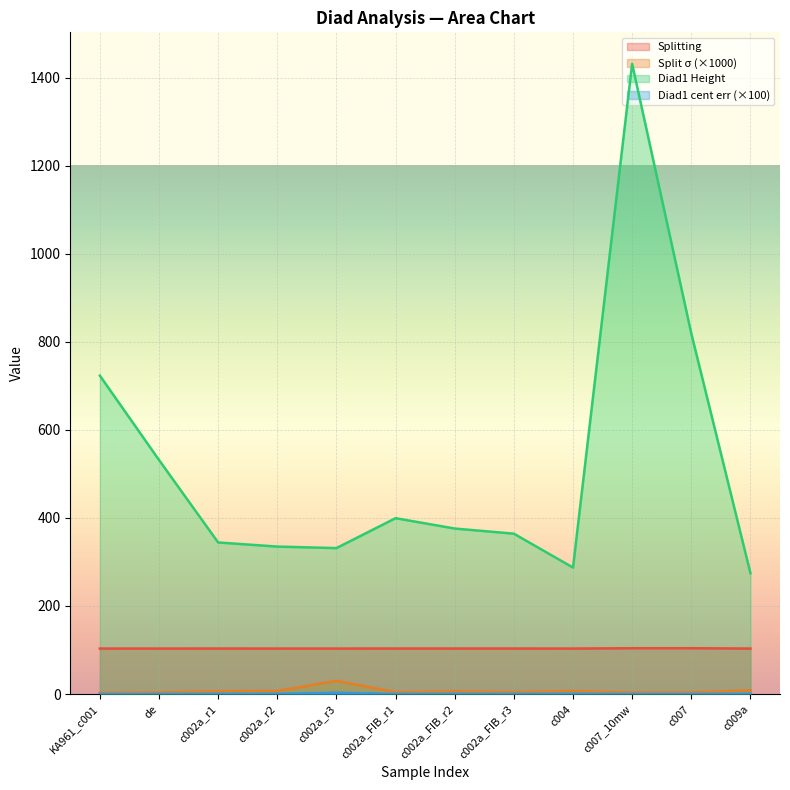

True or false: Diad1_Combofit_Height has more than 0 points higher than both neighbors.

True